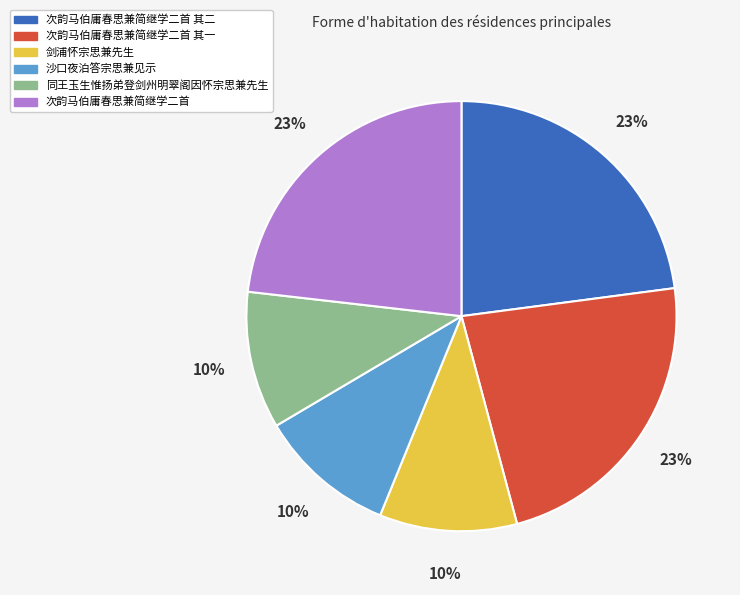

Does any single category account for the majority?

No